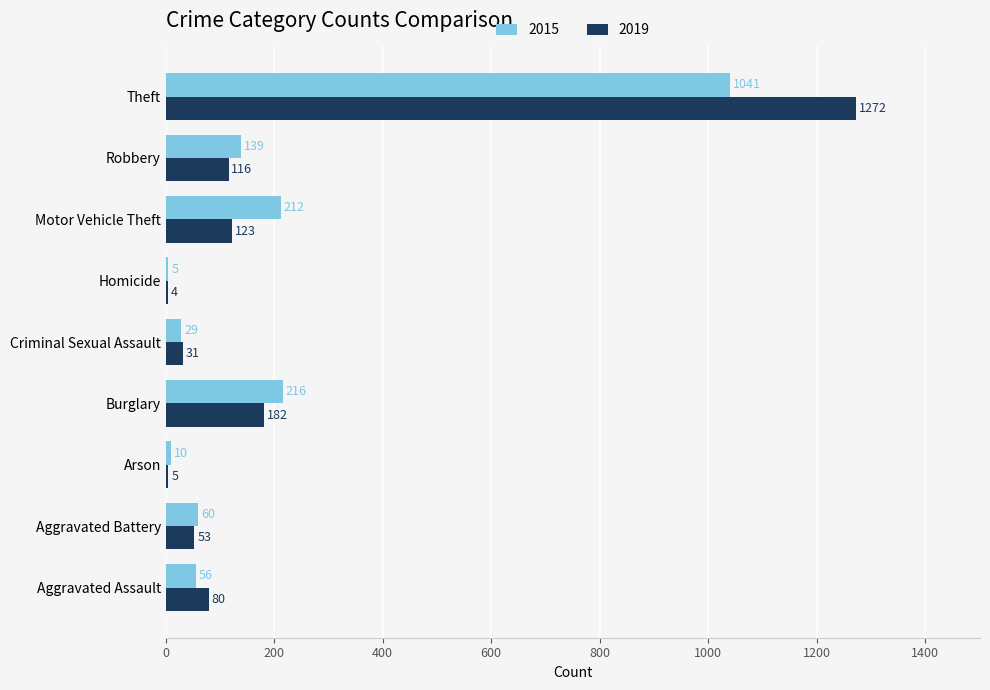

Is the value of 2015 at Homicide greater than the value of 2019 at Motor Vehicle Theft?

No